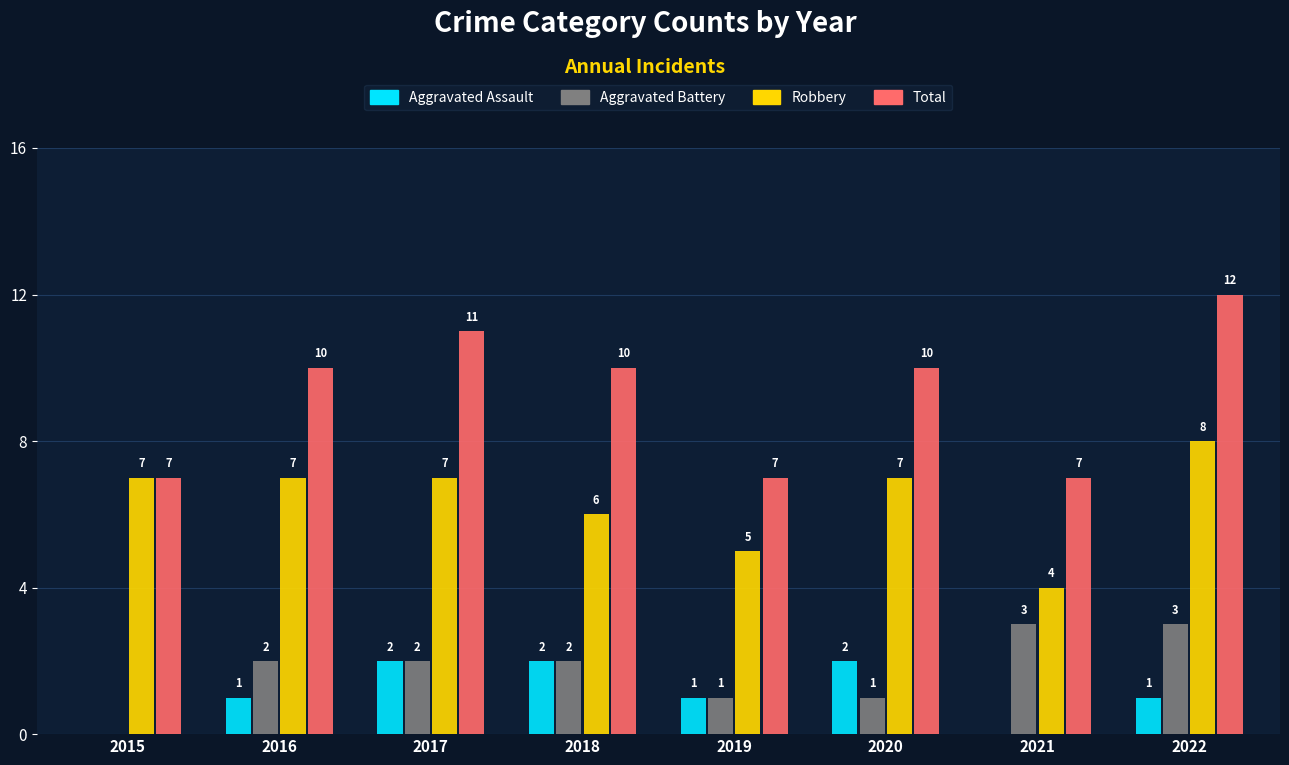

What is the highest value of the Robbery series?

8